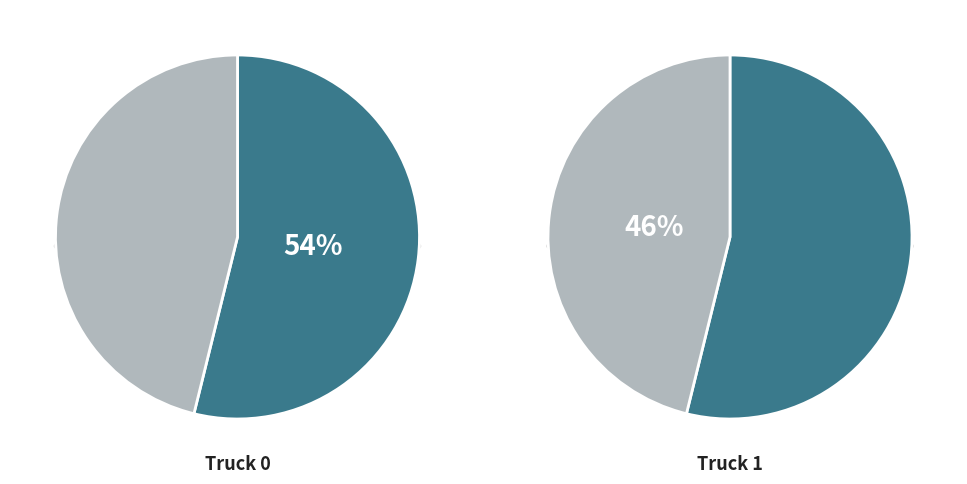

To the nearest percent, what is the difference between the largest and smallest slice percentages?

8%